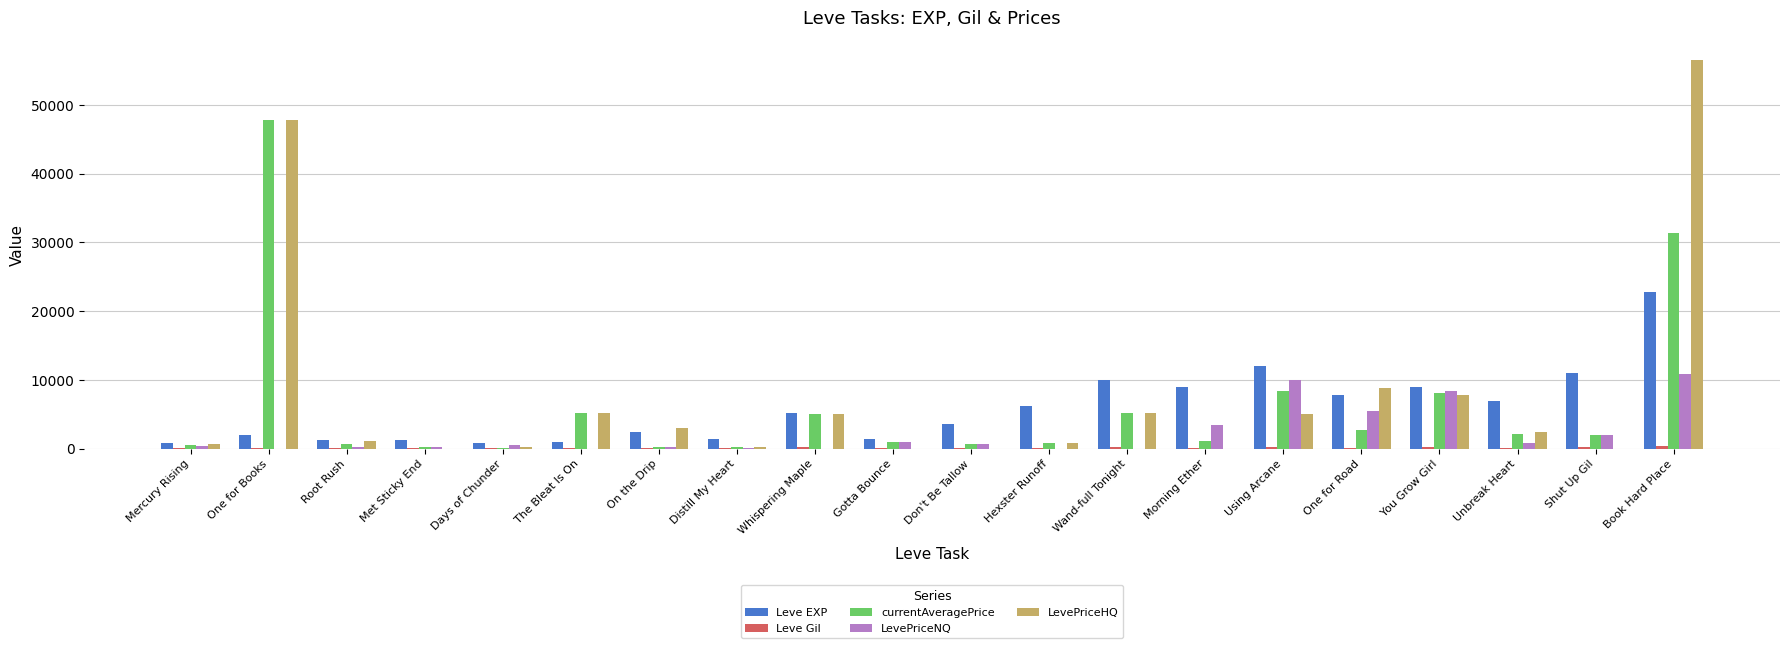

How many groups of bars are there?

20